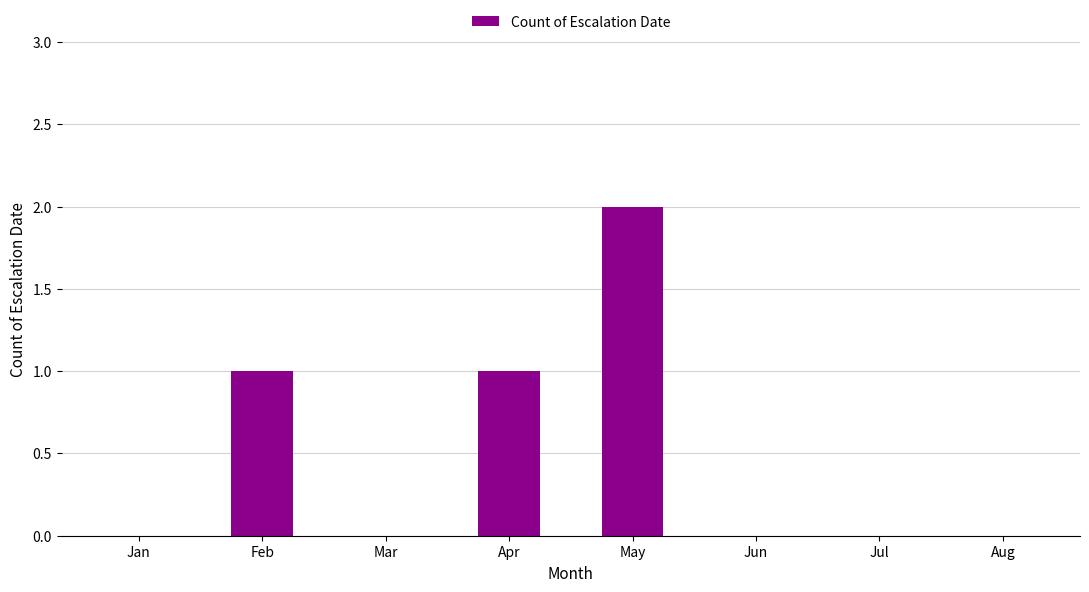

Reading right to left, extract all data points from this chart.

Aug=0	Jul=0	Jun=0	May=2	Apr=1	Mar=0	Feb=1	Jan=0